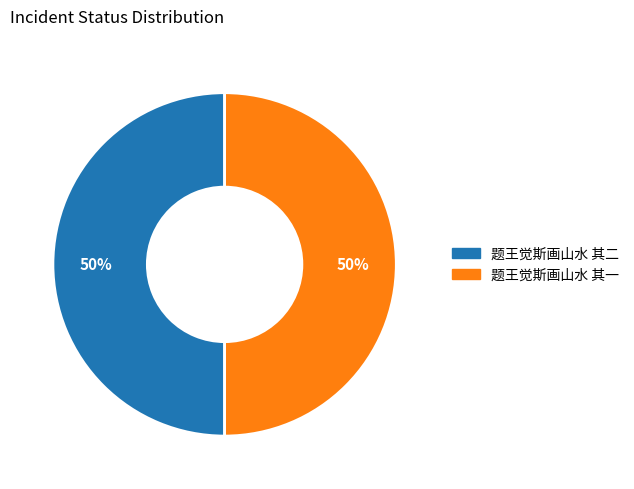

To the nearest percent, what percentage of the pie is 题王觉斯画山水 其一?

50%